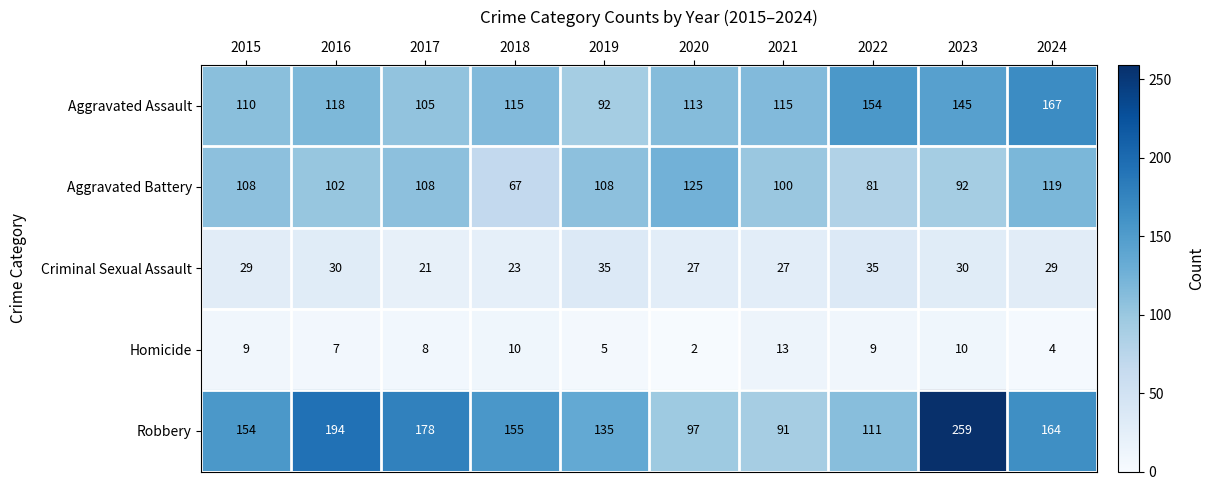

At which category is the sum across all series the highest?

2023